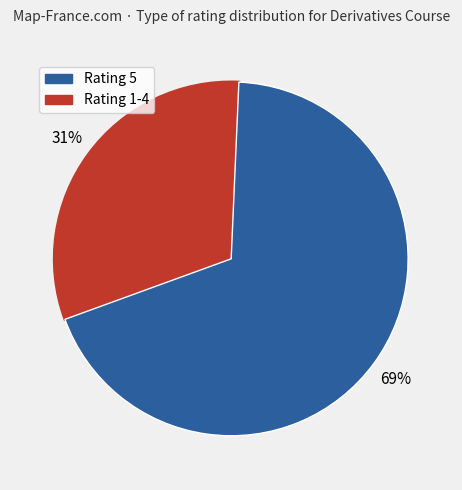

Is there any slice that represents more than half of the pie?

Yes